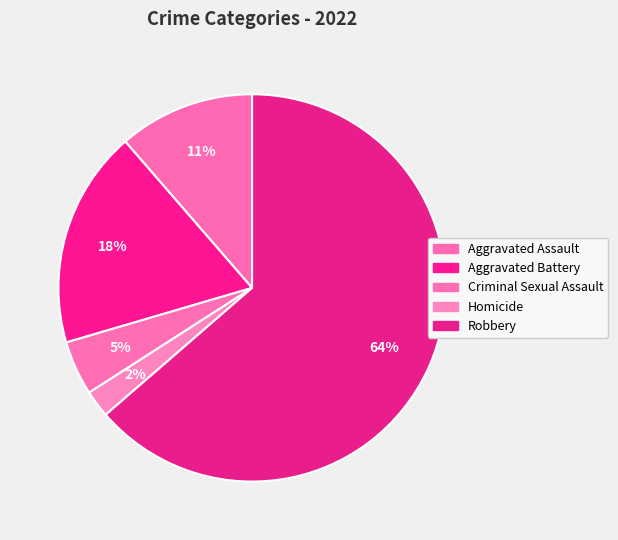

Is it true that Criminal Sexual Assault is 1% of the pie?

False